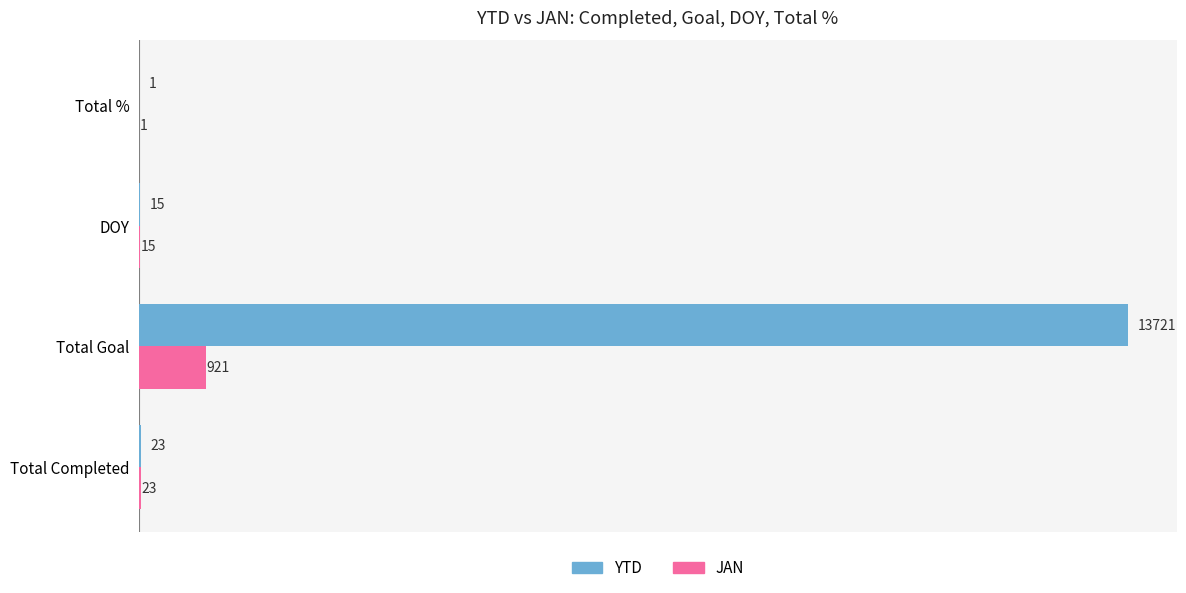

Is it true that YTD equals 6647 at Total Goal?

False